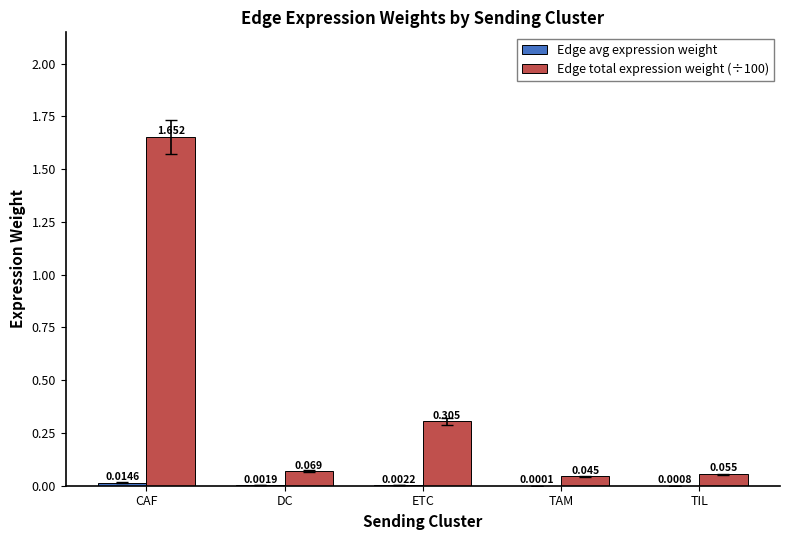

At which category is the sum across all series the highest?

CAF